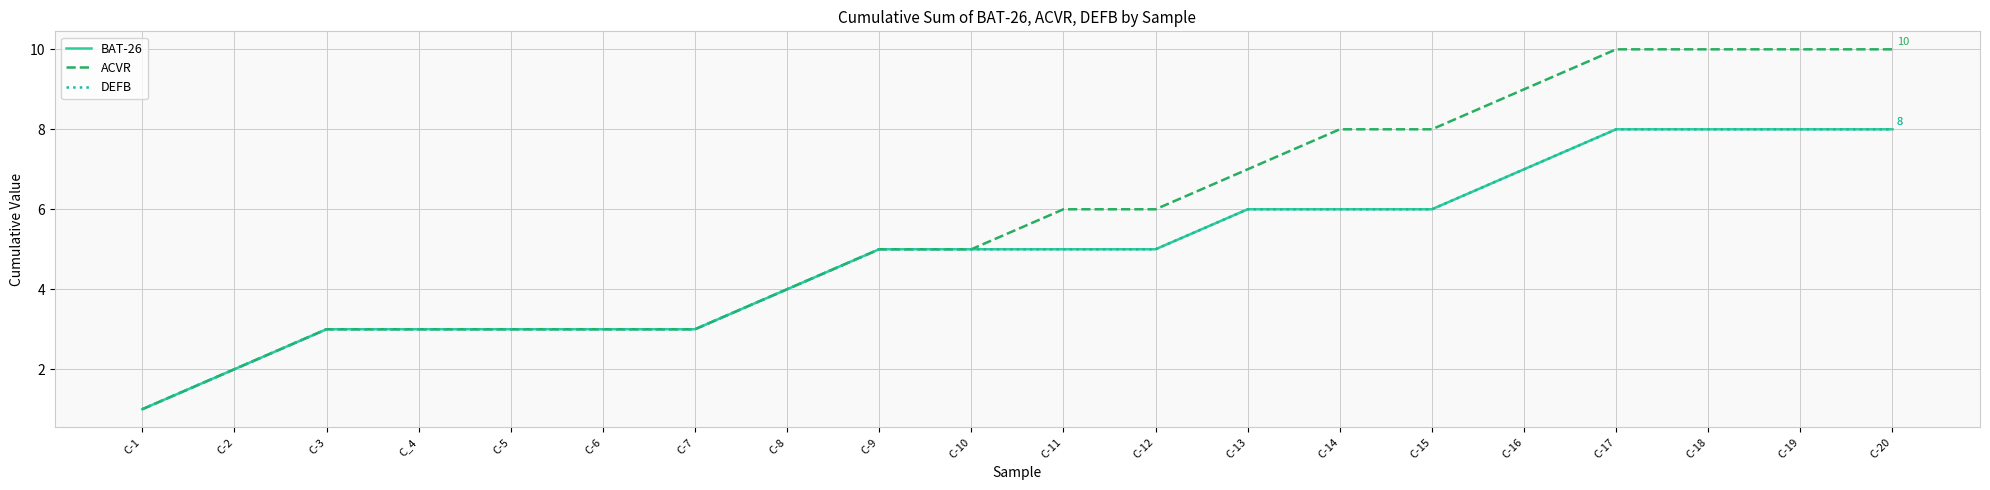

Reading right to left, what are all the values shown in this chart?

BAT-26: C-20=8	C-19=8	C-18=8	C-17=8	C-16=7	C-15=6	C-14=6	C-13=6	C-12=5	C-11=5	C-10=5	C-9=5	C-8=4	C-7=3	C-6=3	C-5=3	C_4=3	C-3=3	C-2=2	C-1=1
ACVR: C-20=10	C-19=10	C-18=10	C-17=10	C-16=9	C-15=8	C-14=8	C-13=7	C-12=6	C-11=6	C-10=5	C-9=5	C-8=4	C-7=3	C-6=3	C-5=3	C_4=3	C-3=3	C-2=2	C-1=1
DEFB: C-20=8	C-19=8	C-18=8	C-17=8	C-16=7	C-15=6	C-14=6	C-13=6	C-12=5	C-11=5	C-10=5	C-9=5	C-8=4	C-7=3	C-6=3	C-5=3	C_4=3	C-3=3	C-2=2	C-1=1